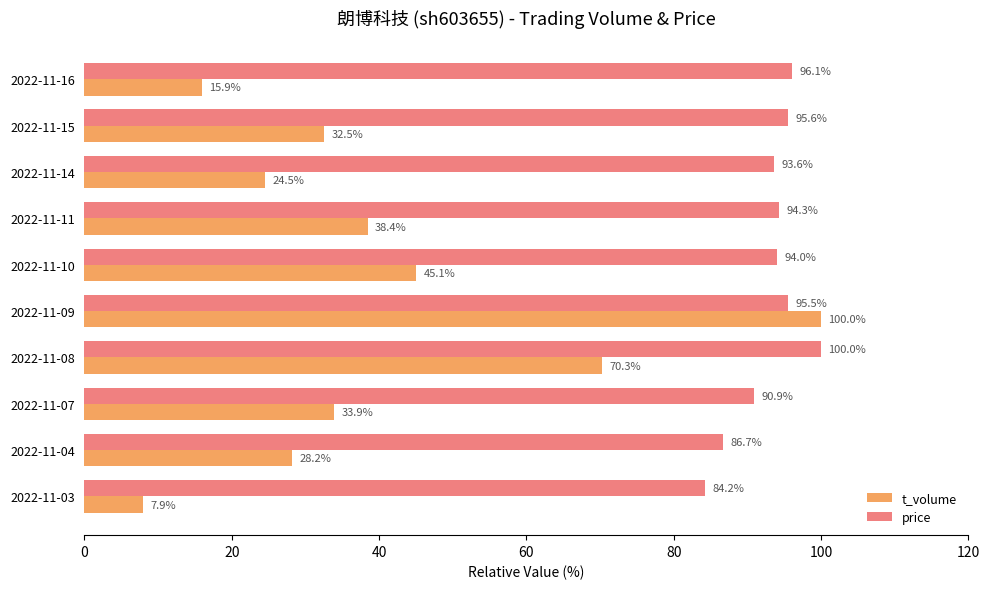

Which series has the widest spread of values?

t_volume